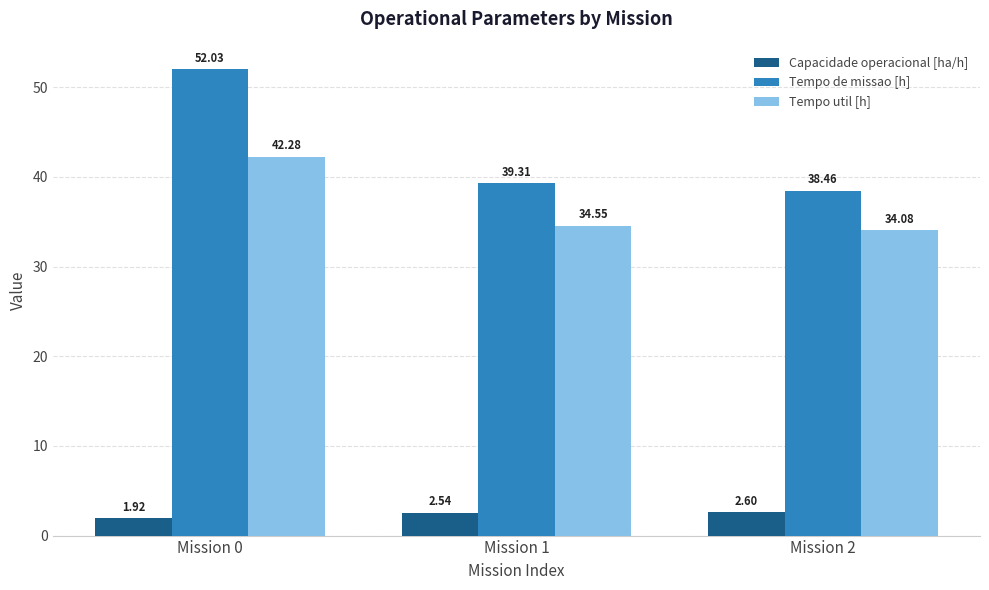

List the series in order of their overall mean, lowest first.

Capacidade operacional [ha/h], Tempo util [h], Tempo de missao [h]